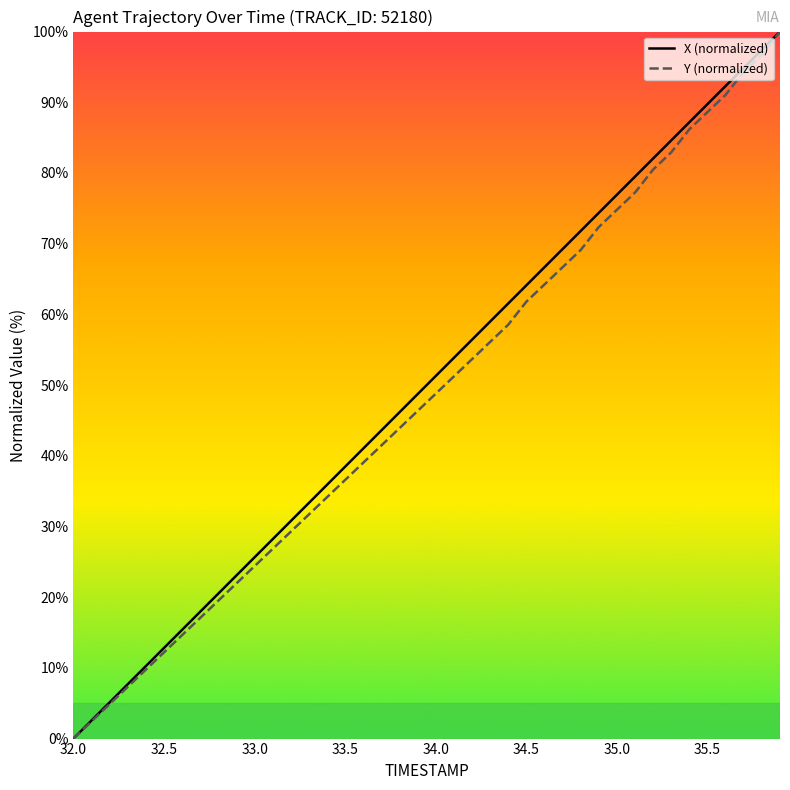

What is the maximum value shown in the chart?

100.0